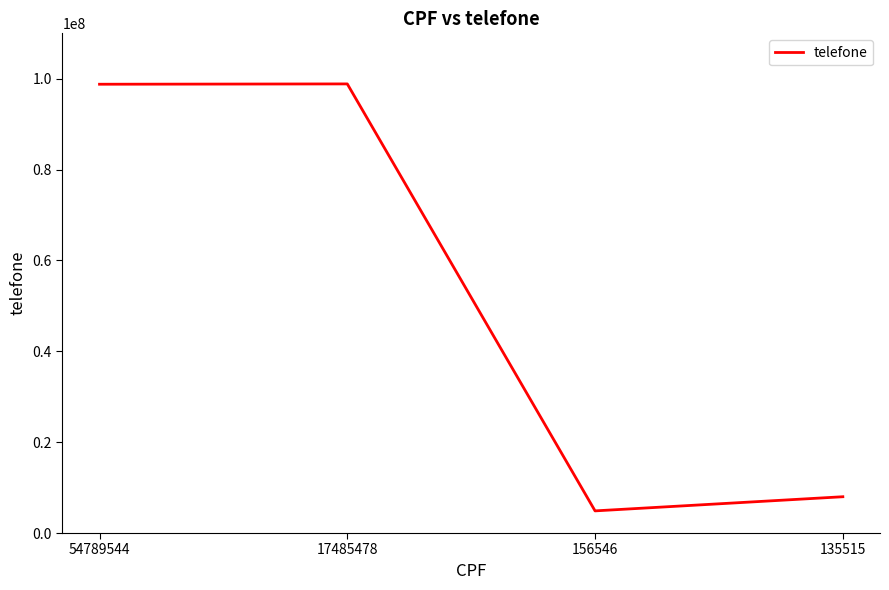

Read the value at 156546, to the nearest 10.

4875420